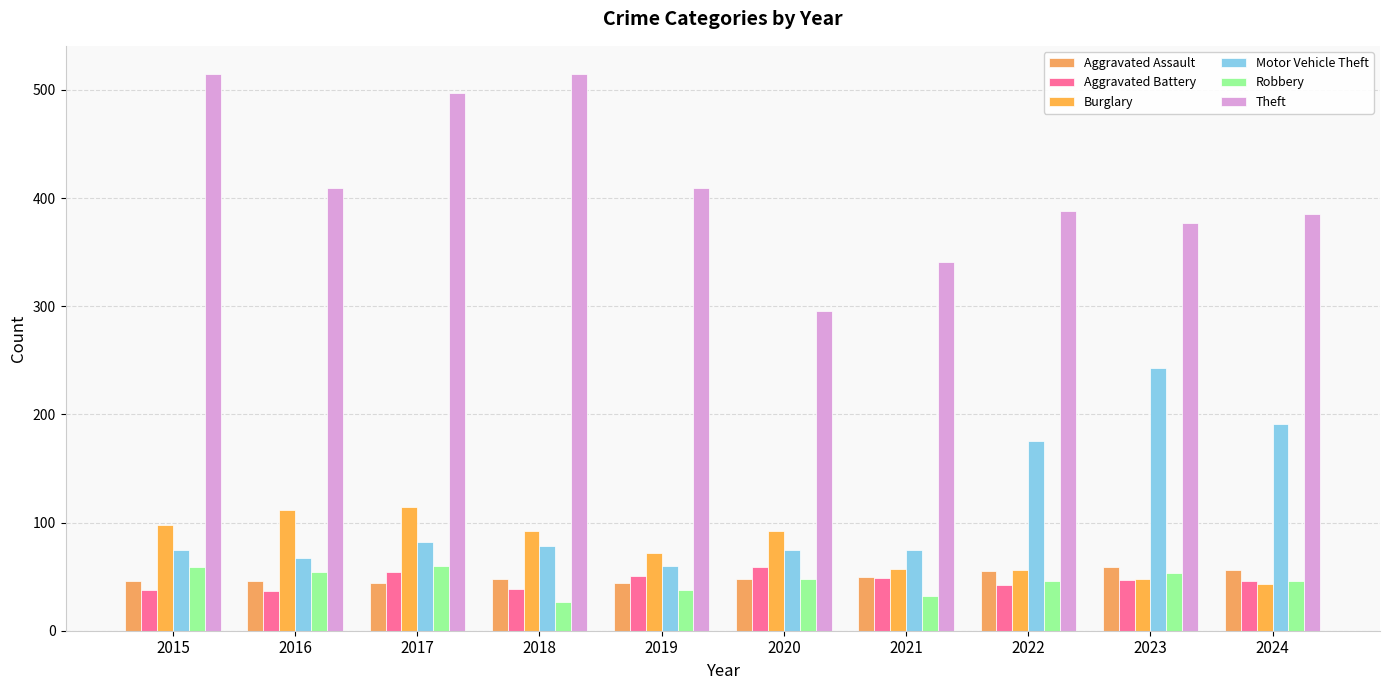

Where does the Theft series first go above 409?

2015